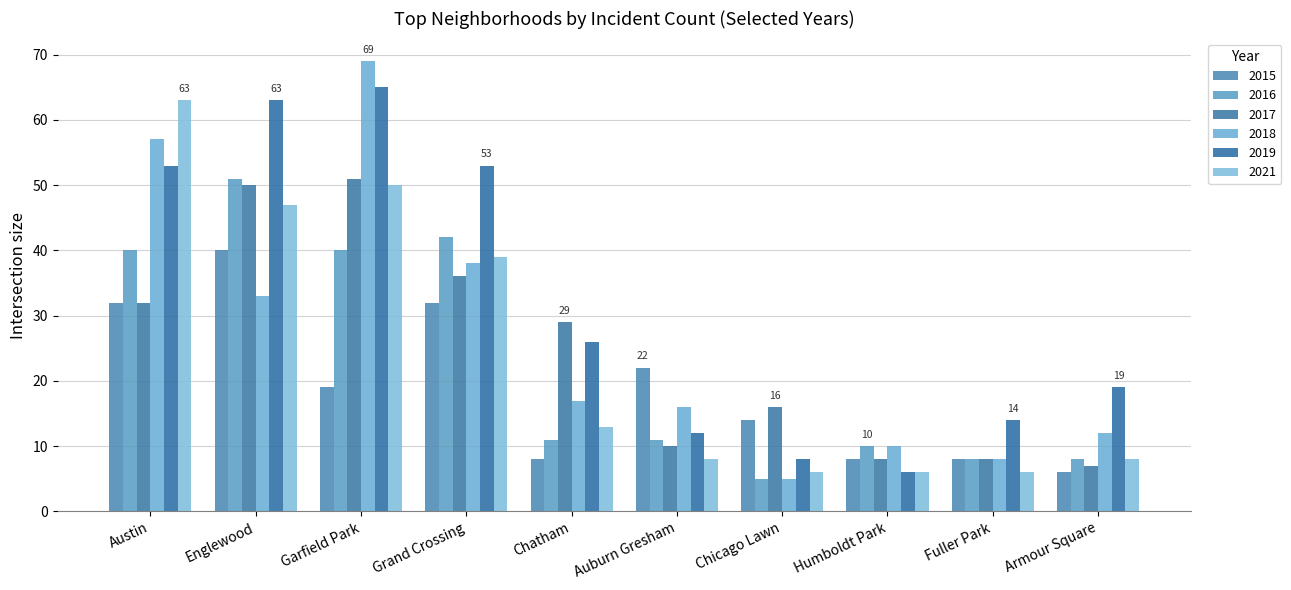

The 2016 series shows 15 at Auburn Gresham. True or false?

False